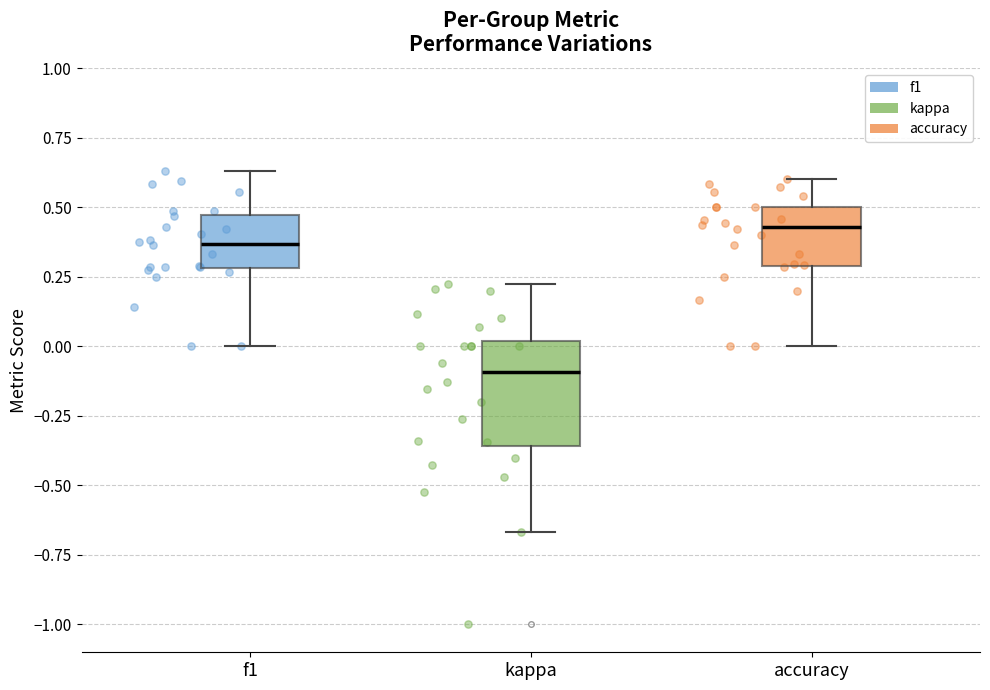

Reading left to right, transcribe this box plot: for each box, give where its median line is, the range the box spans, and where its two whiskers end, as read against the y-axis. The values are not printed on the chart, so give them approximately, as read against the axis.

f1: median 0.35, box 0.30 to 0.45, whiskers 0.00 to 0.65
kappa: median -0.10, box -0.35 to 0.00, whiskers -0.65 to 0.20
accuracy: median 0.45, box 0.30 to 0.50, whiskers 0.00 to 0.60